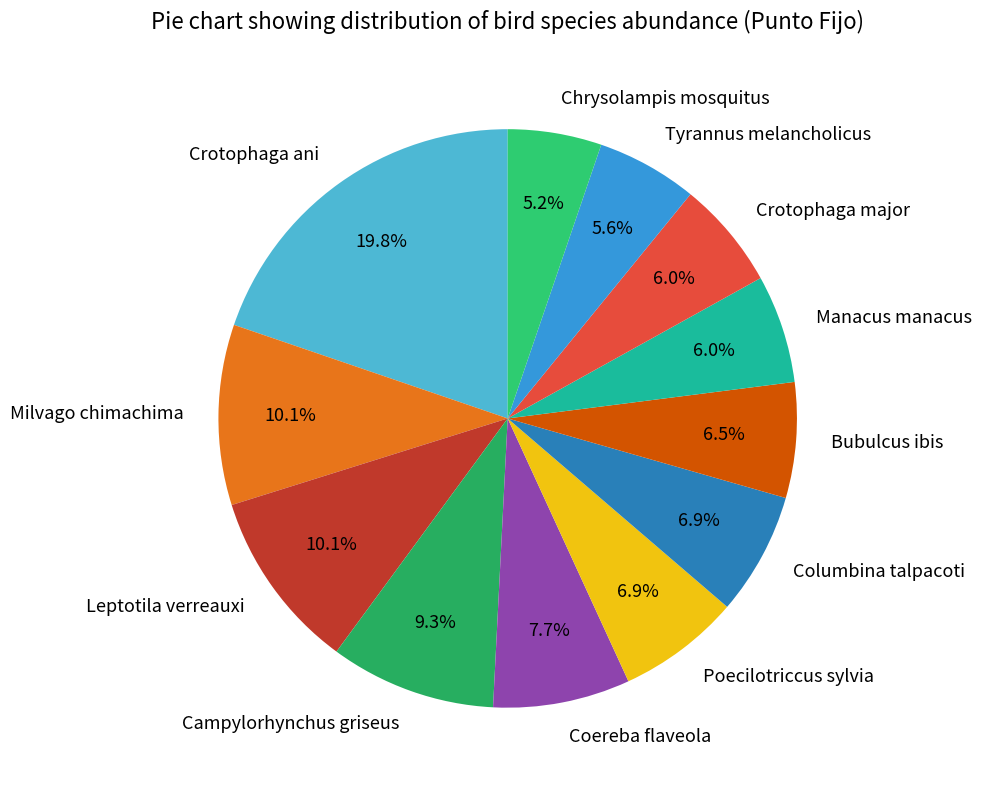

True or false: Coereba flaveola accounts for 13% of the total.

False